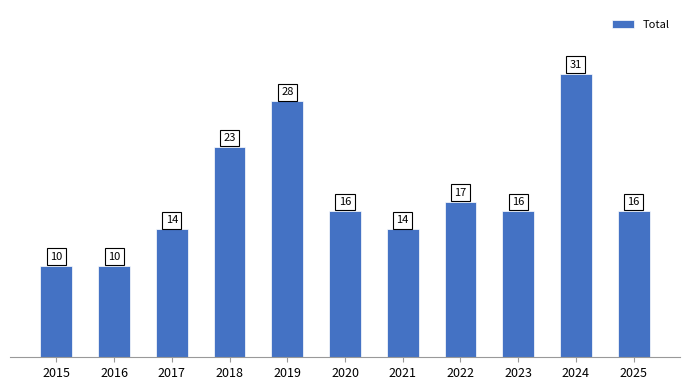

True or false: the data shows 10 at 2015.

True